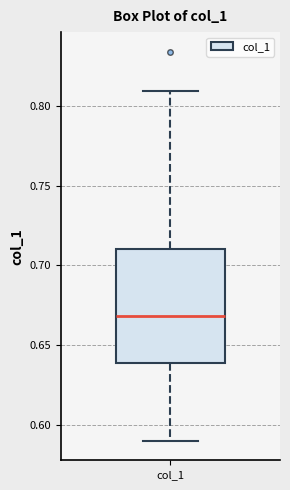

Where does the median line of the box for col_1 sit on the y-axis? The values are not printed on the chart, so give them approximately, as read against the axis.

0.67